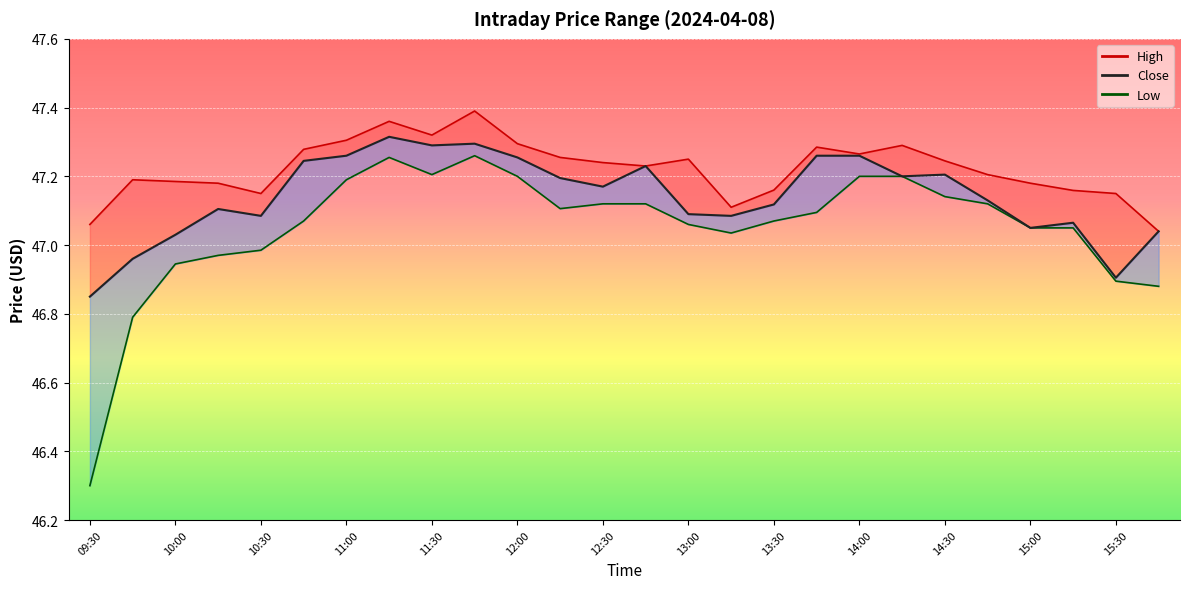

What is the difference between the second highest and minimum values in the Close series?

0.4